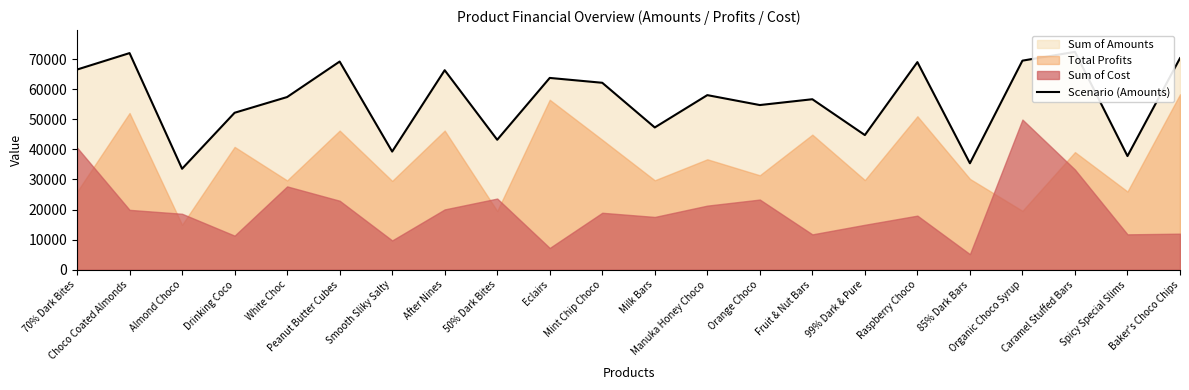

How many interior local peaks (higher than both neighbors) does the data have?

8